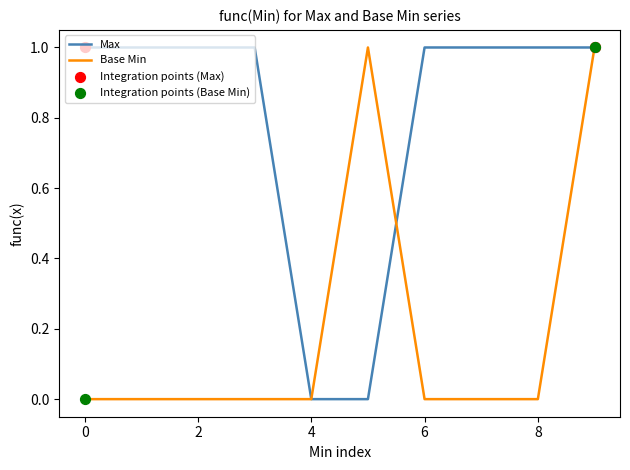

Which series has the largest total across all categories?

Max